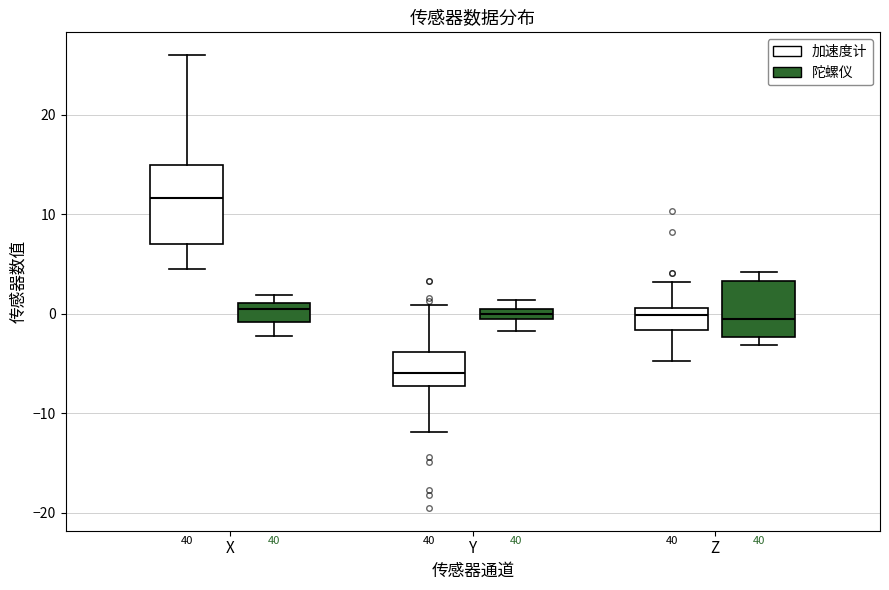

Where does the lower whisker of the box for X (加速度计) end on the y-axis? The values are not printed on the chart, so give them approximately, as read against the axis.

4